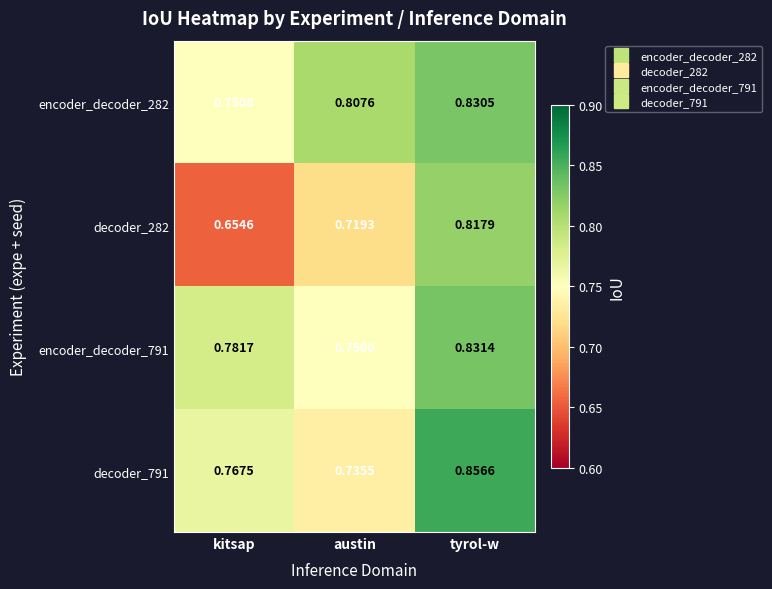

Rank the categories by encoder_decoder_282 value from lowest to highest.

kitsap, austin, tyrol-w